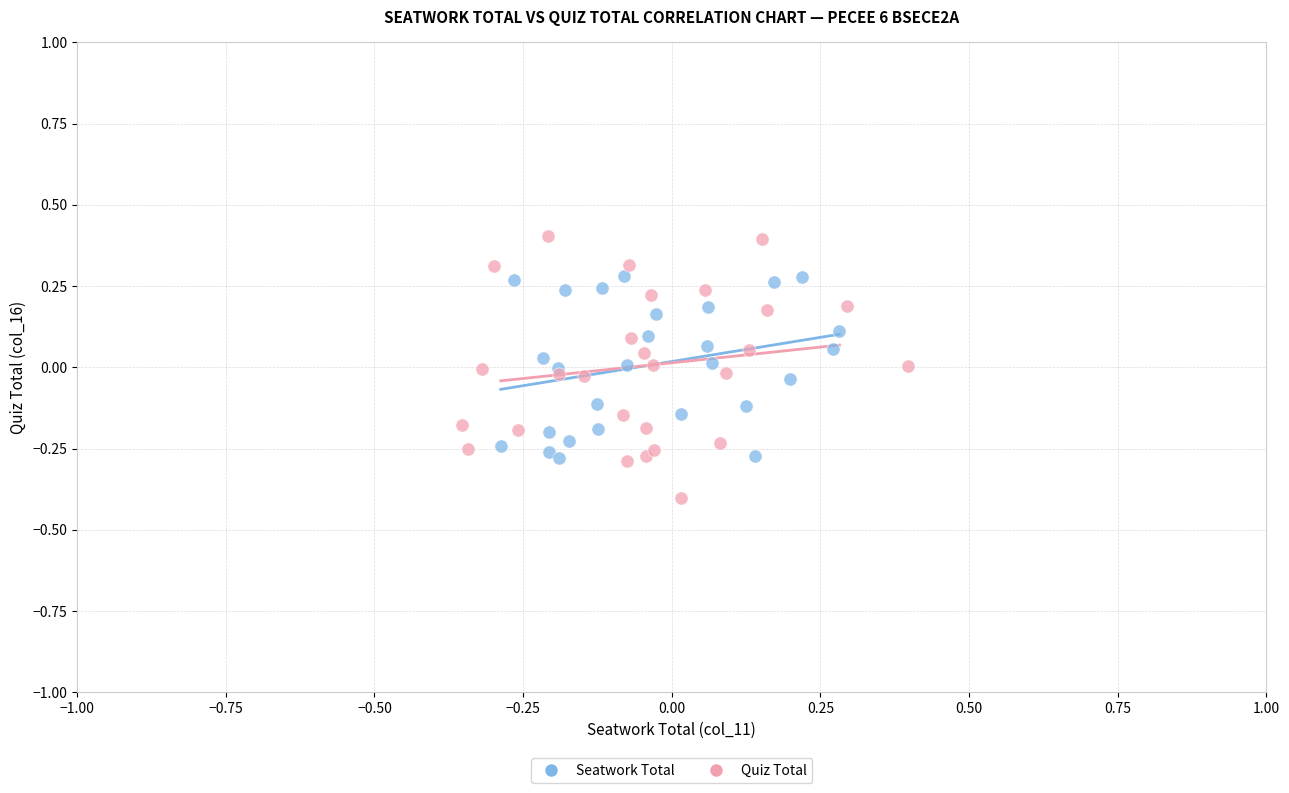

Which series contains the highest Y value?

Quiz Total